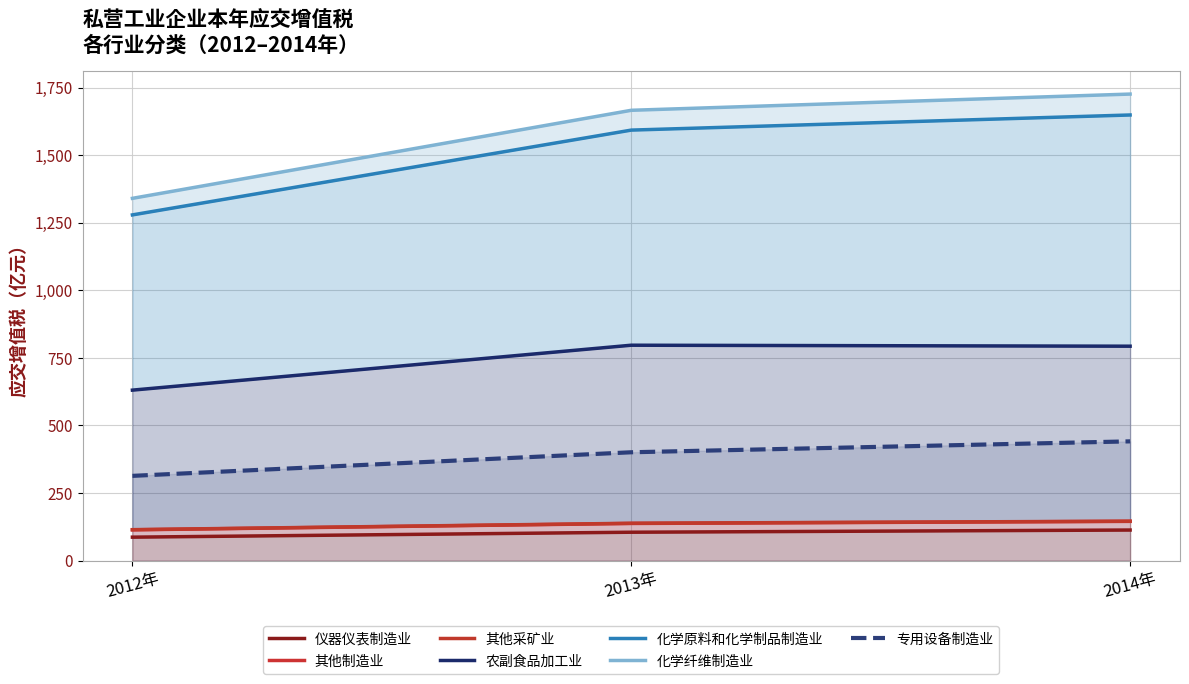

The value of 化学纤维制造业 at 2013年 is 137.5. True or false?

True